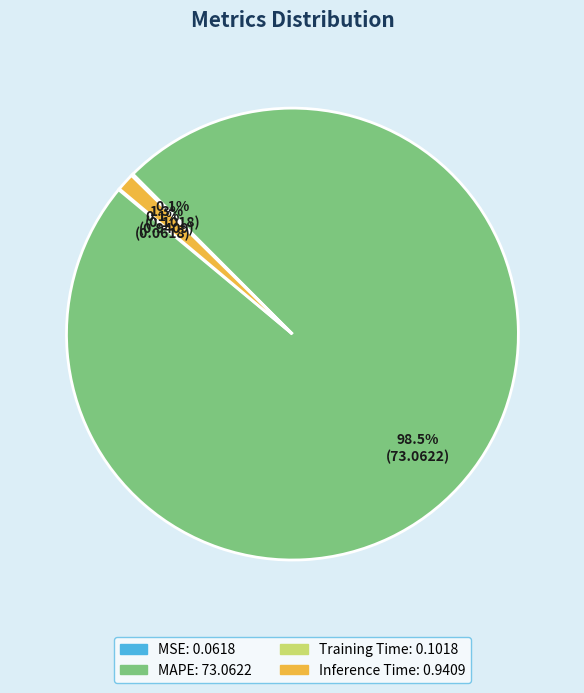

Is the sum of Inference Time and MAPE greater than half?

Yes